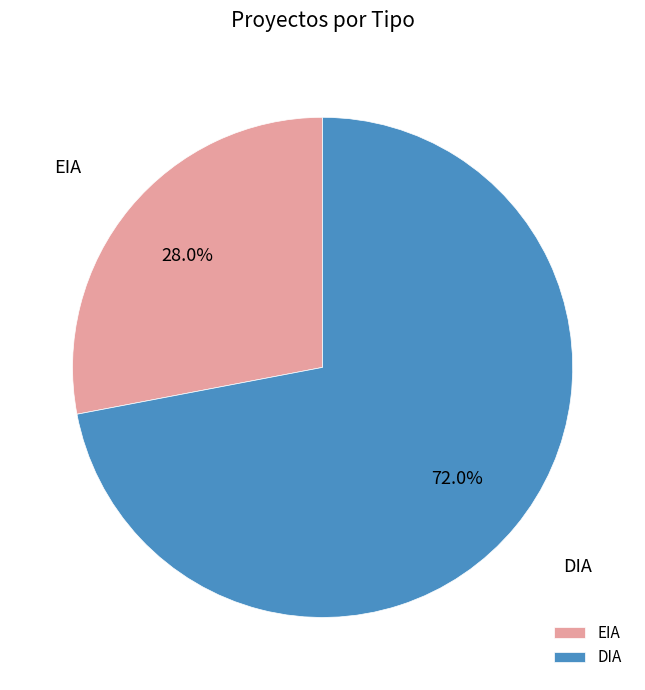

How much of the chart is everything except DIA?

28.0%